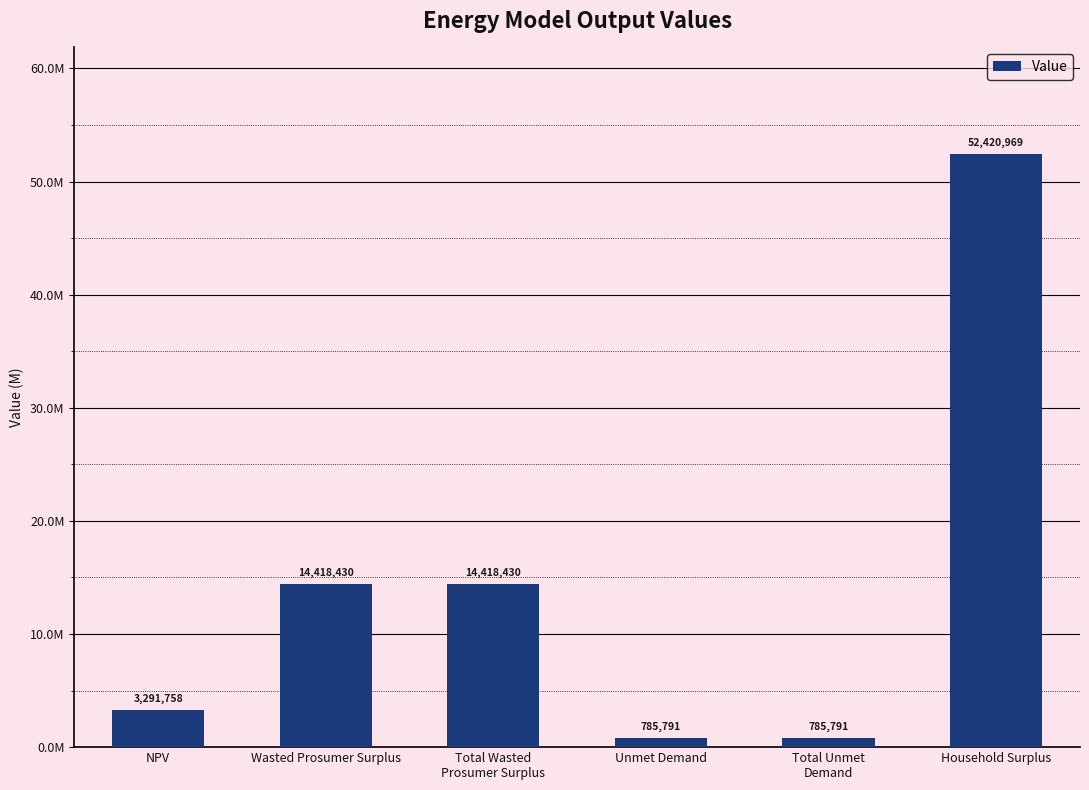

Reading left to right, extract all data points from this chart.

NPV=3291758.3	Wasted Prosumer Surplus=14418429.7	Total Wasted
Prosumer Surplus=14418429.7	Unmet Demand=785791.4	Total Unmet
Demand=785791.4	Household Surplus=52420969.0